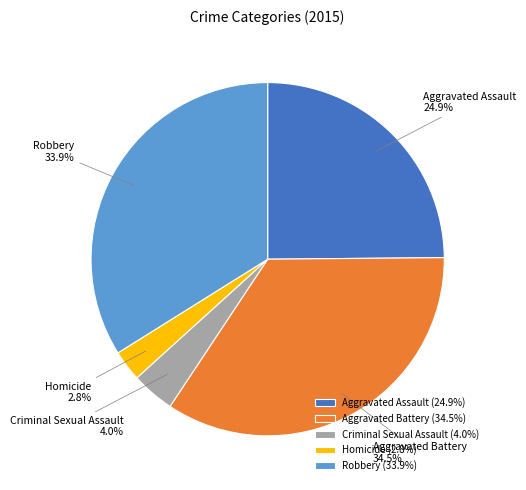

To the nearest percent, what portion does Criminal Sexual Assault represent?

4%